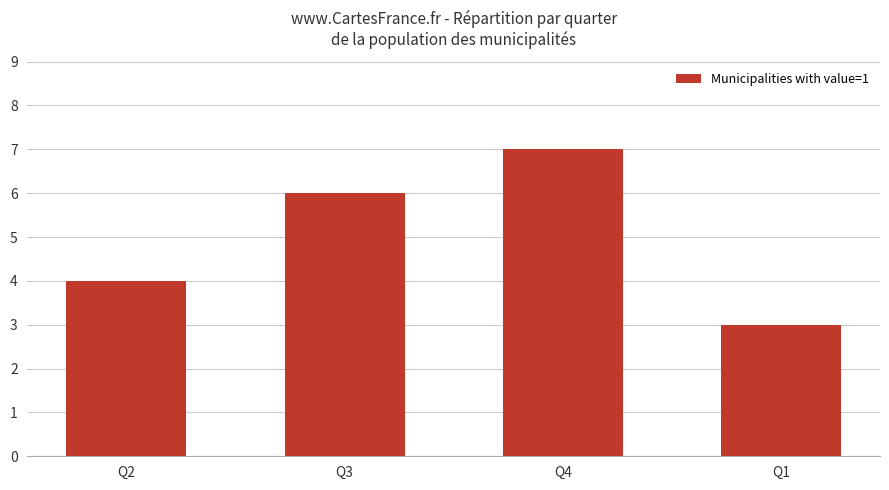

How many distinct data groups are displayed?

1